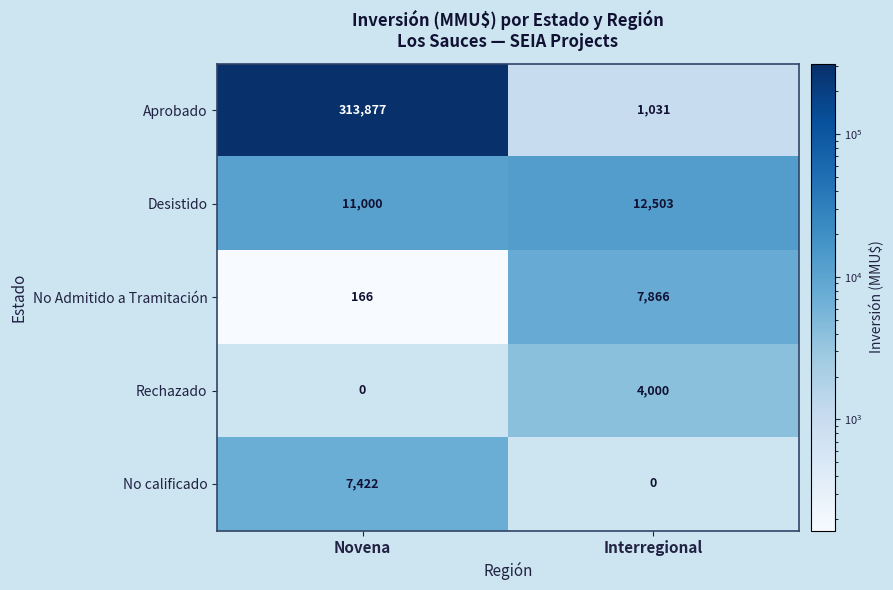

What is the maximum value shown in the chart?

313877